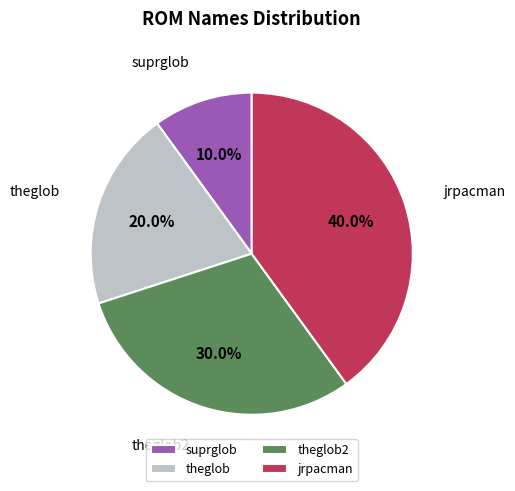

How many slices are in this pie chart?

4